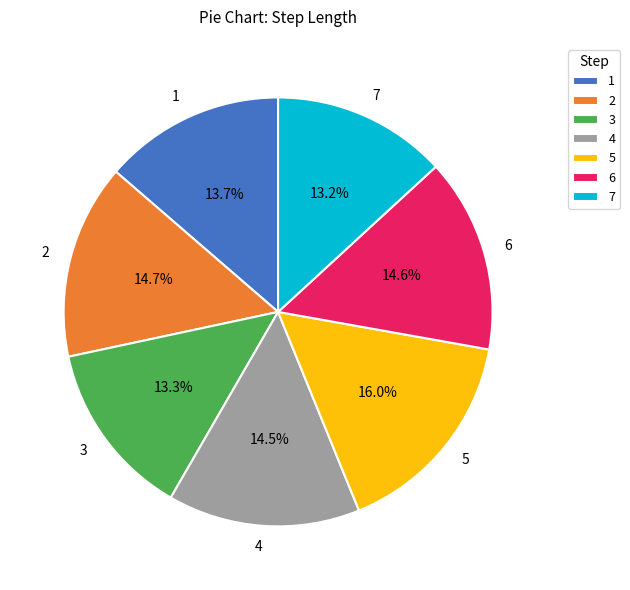

What is the largest slice in the pie chart?

5